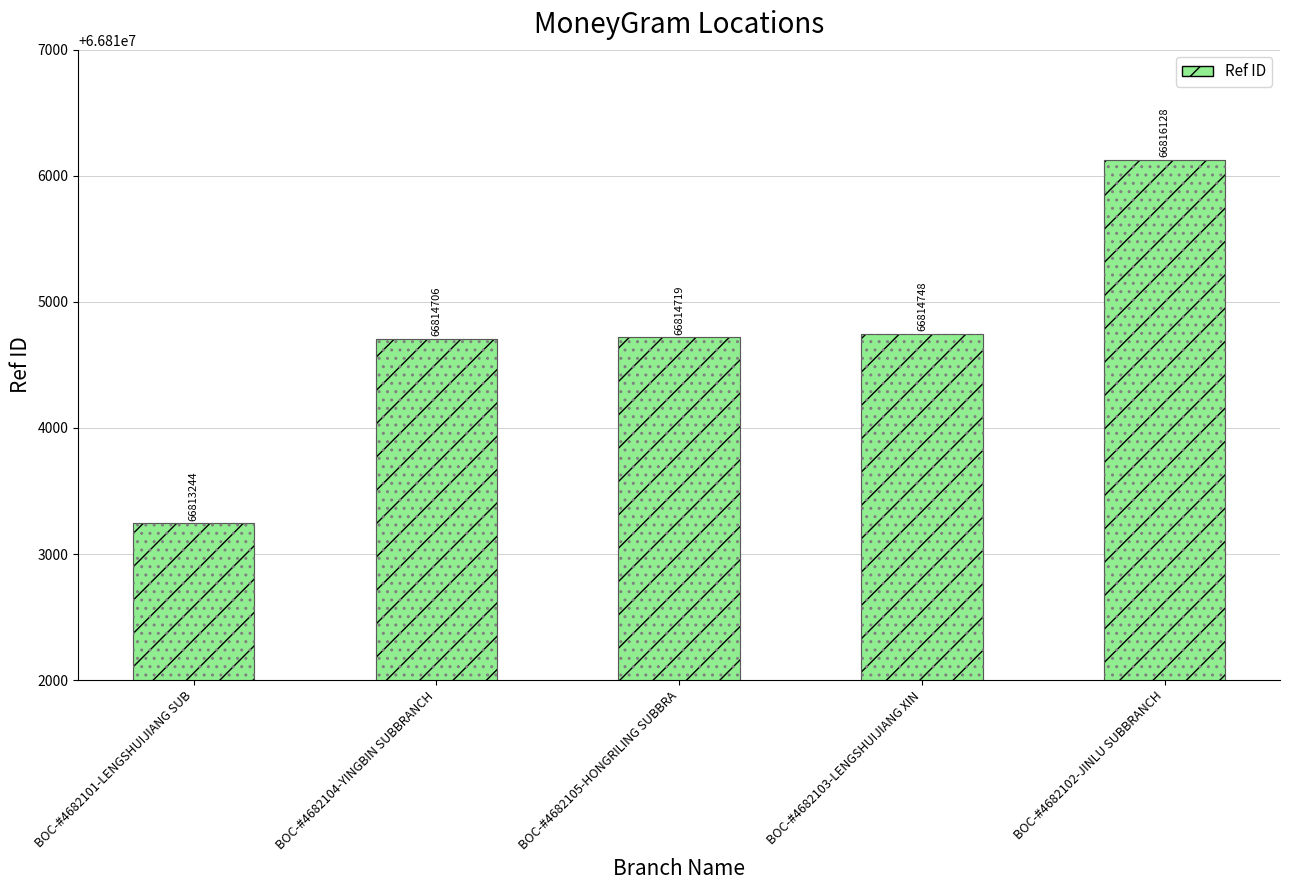

What position from the right is BOC-#4682104-YINGBIN SUBBRANCH?

4